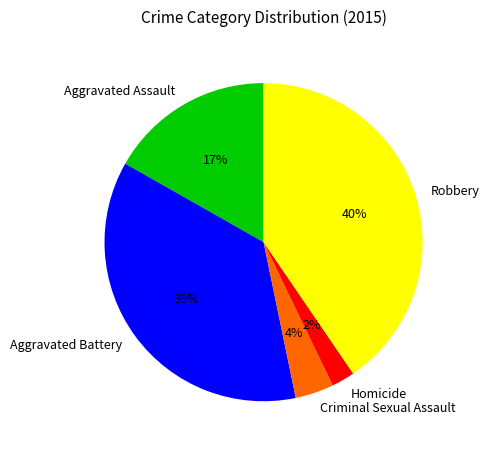

To the nearest percent, what is the difference between the largest and smallest slice percentages?

38%